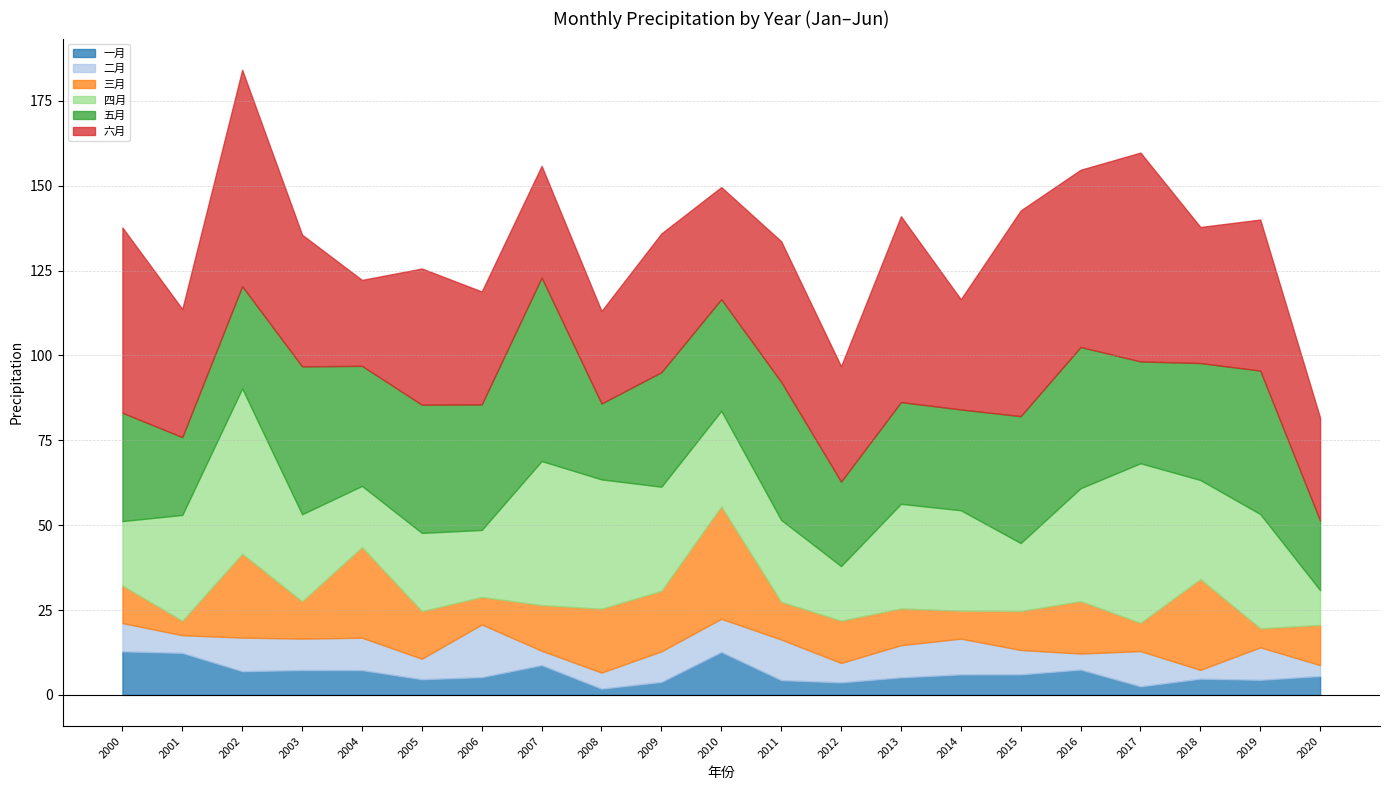

What is the value of the 六月 point at the 17th from the left?

52.2